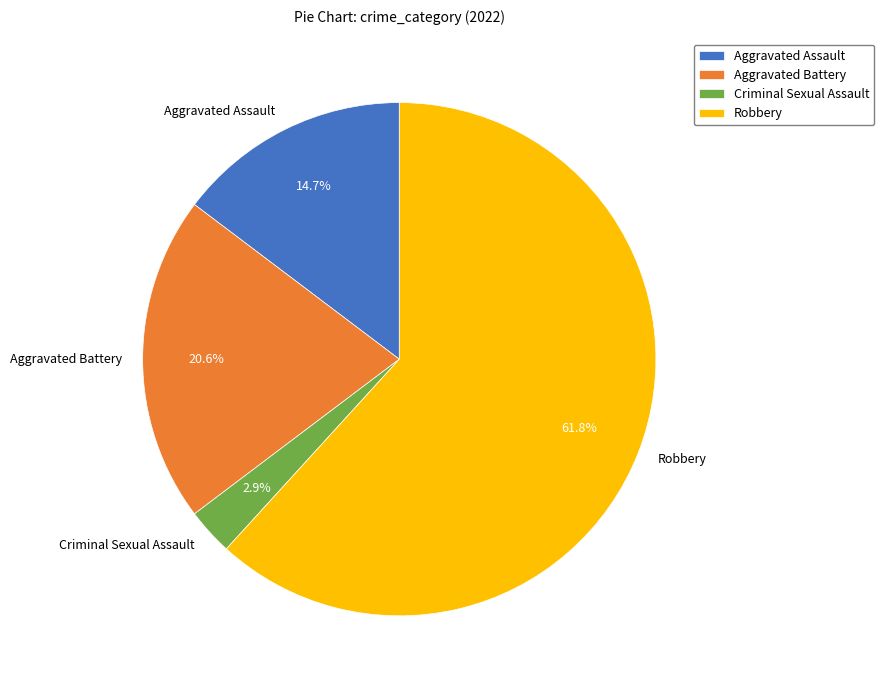

Approximately how many times larger is the value at Aggravated Assault compared to Robbery?

0.2